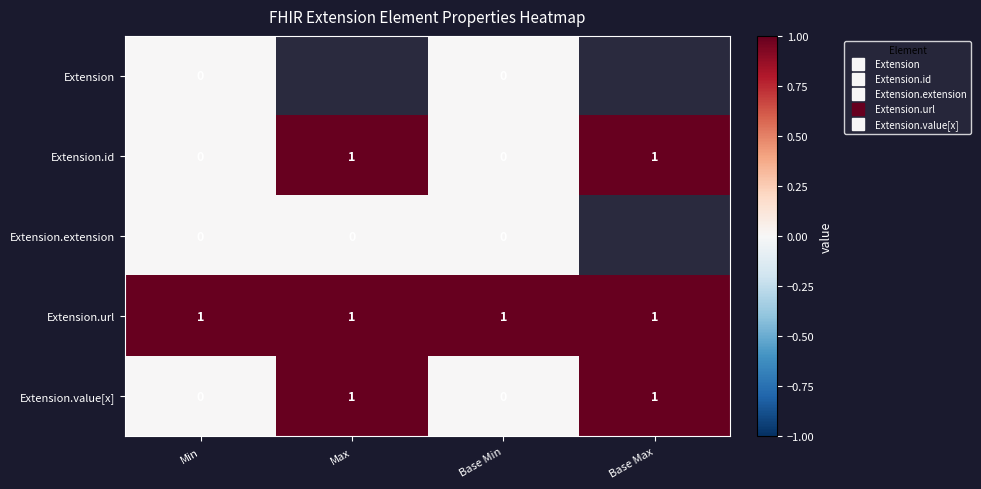

What is the approximate value of Extension.id at Base Max?

1.0